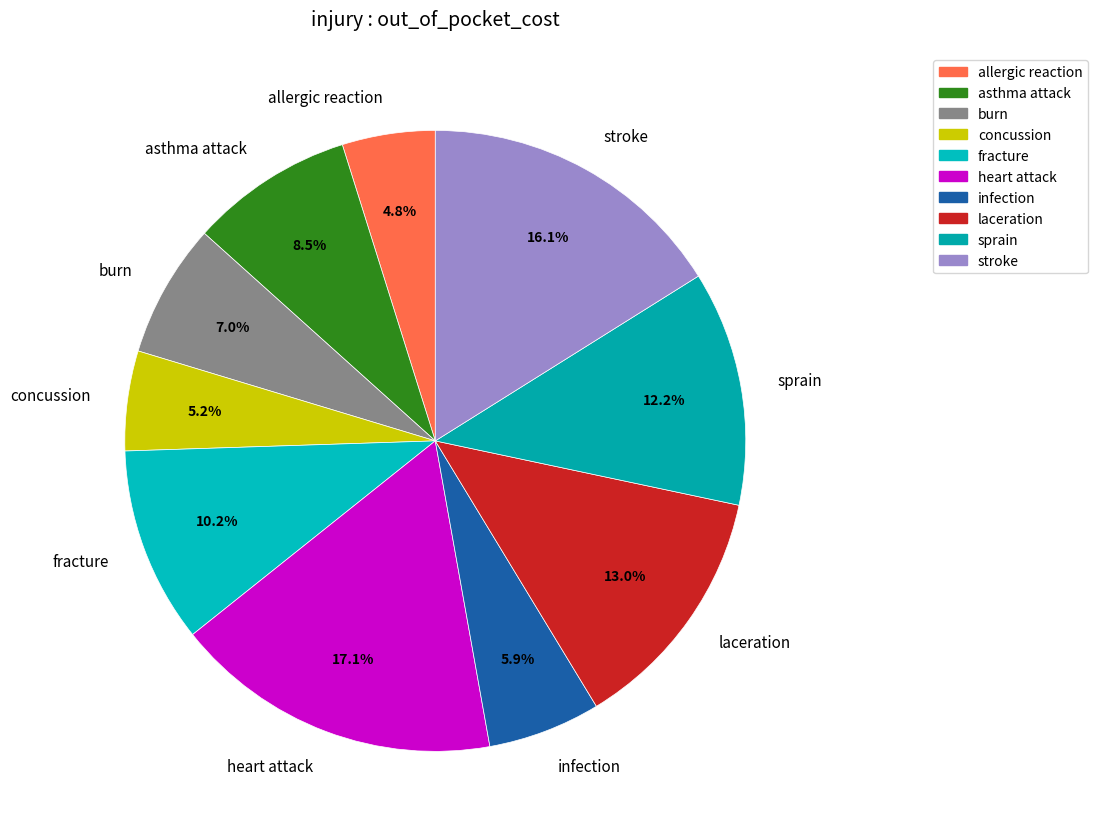

Which slice is the largest?

heart attack